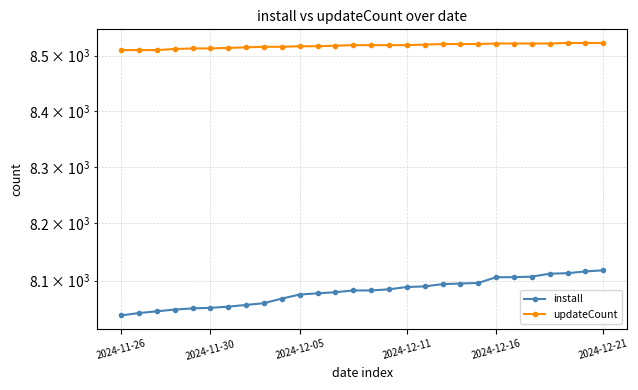

Which series has the largest range (max minus min)?

install